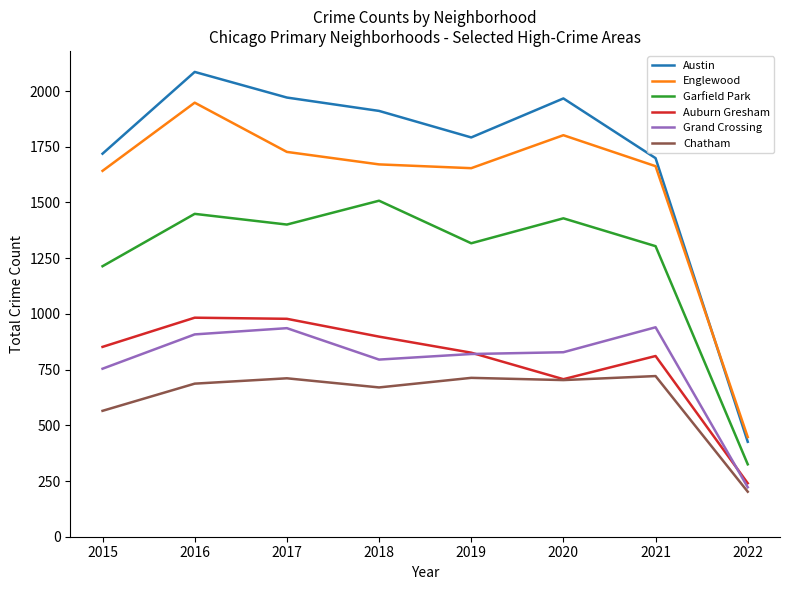

The value of Garfield Park at 2016 is 1902. True or false?

False